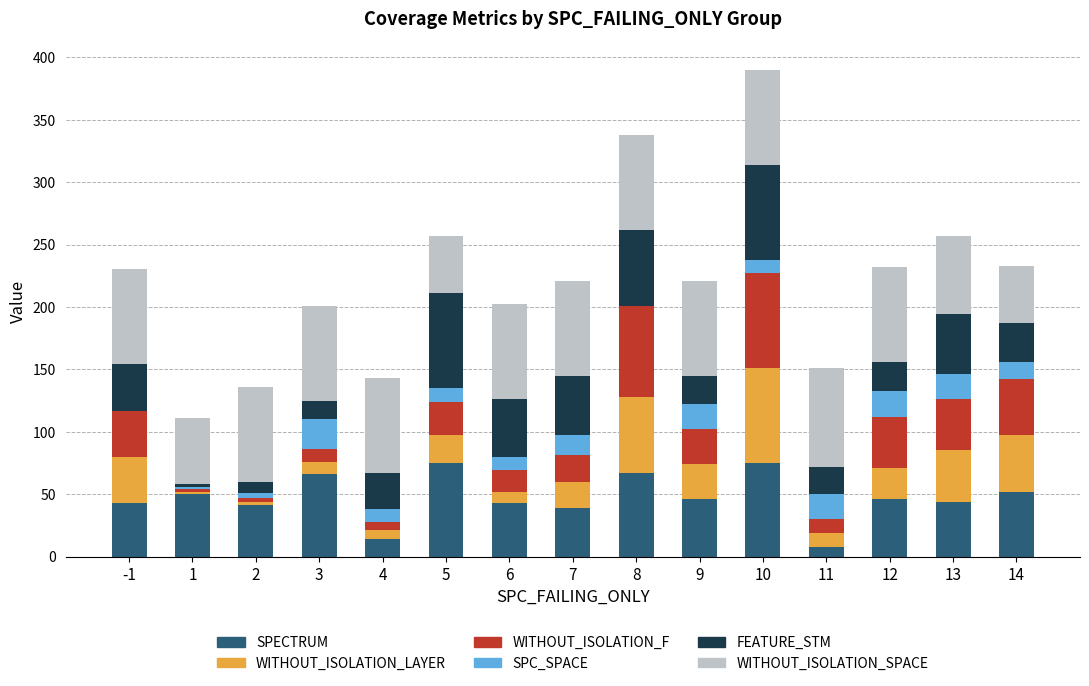

What is the maximum value for SPECTRUM?

75